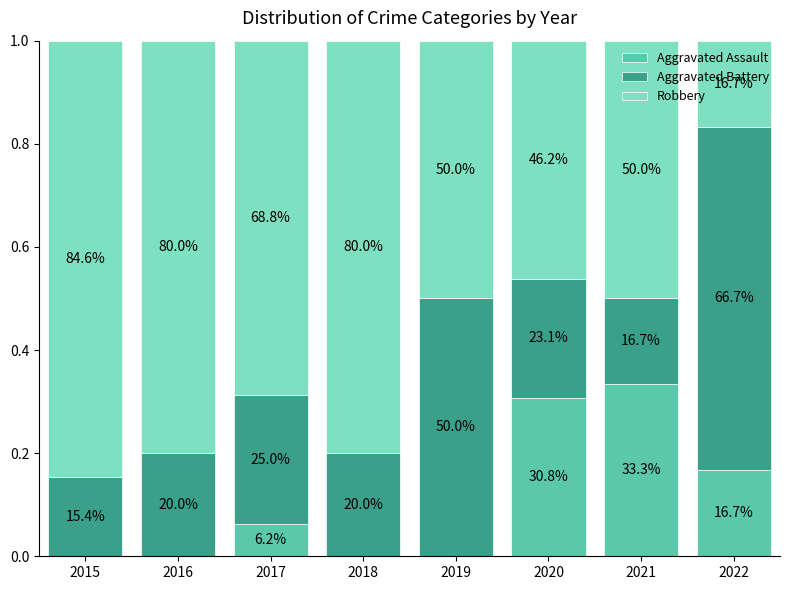

What are all the series names shown in the legend?

Aggravated Assault, Aggravated Battery, Robbery